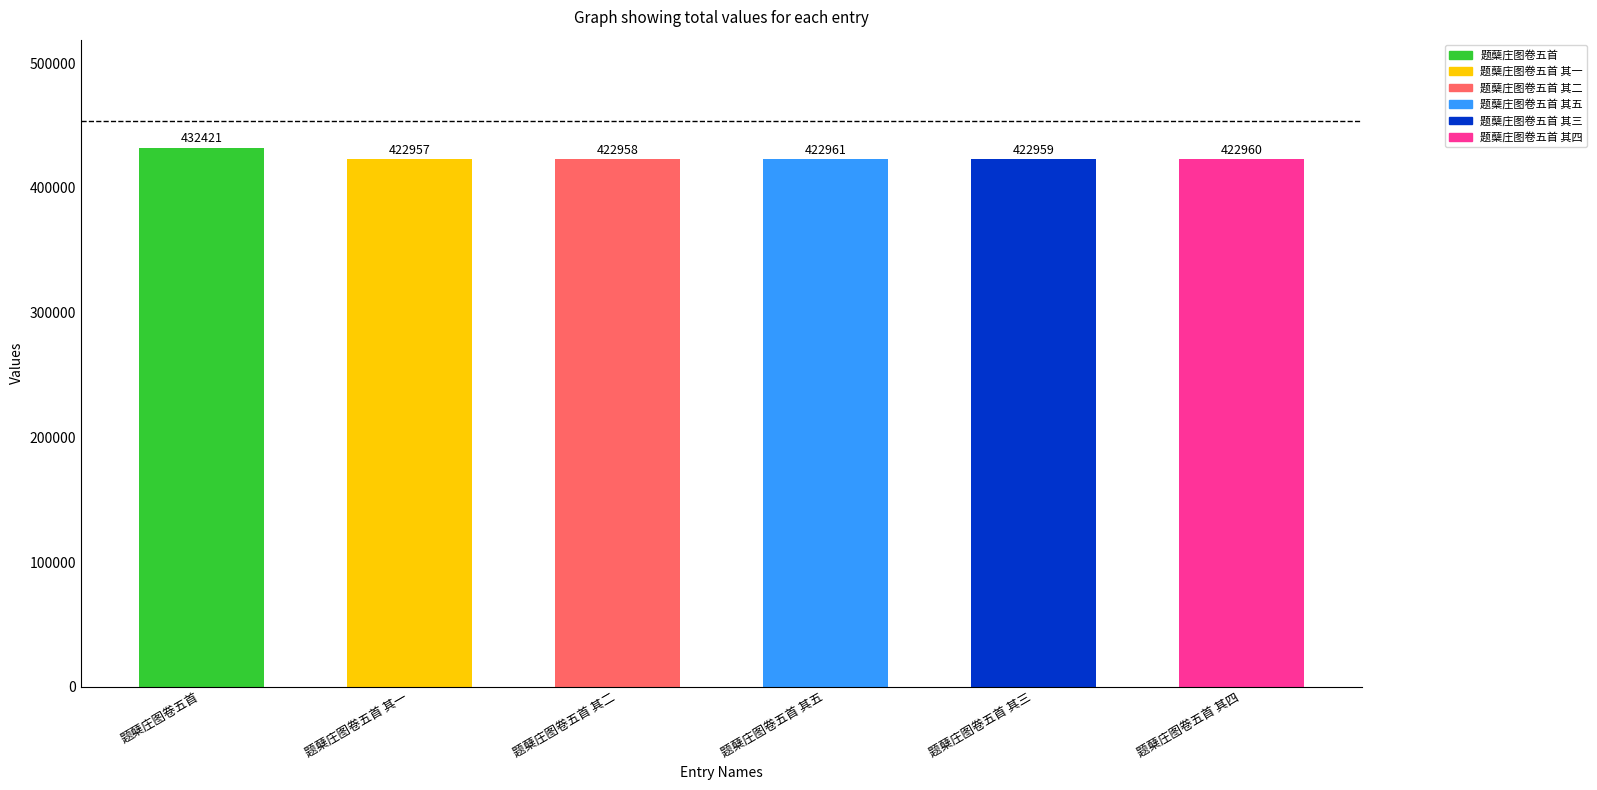

Are the bars grouped side by side (vs. stacked)?

No